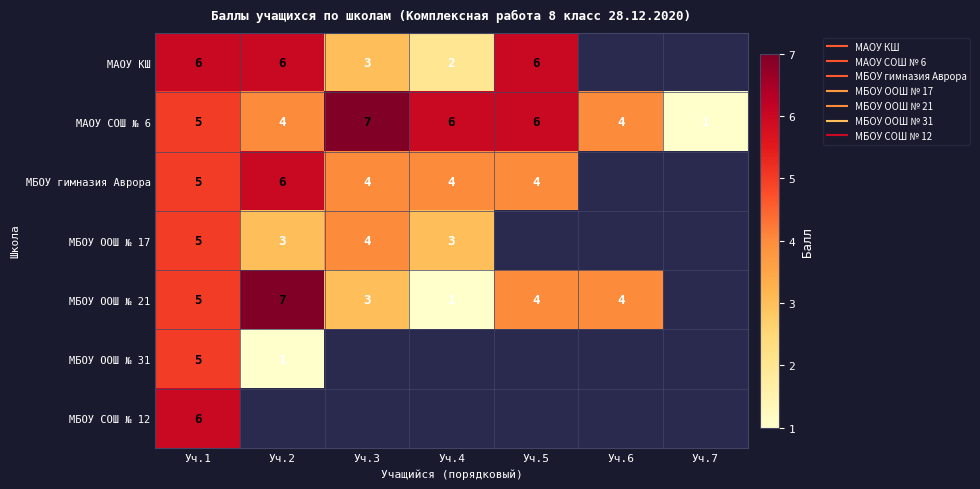

How many data points does each series have?

7